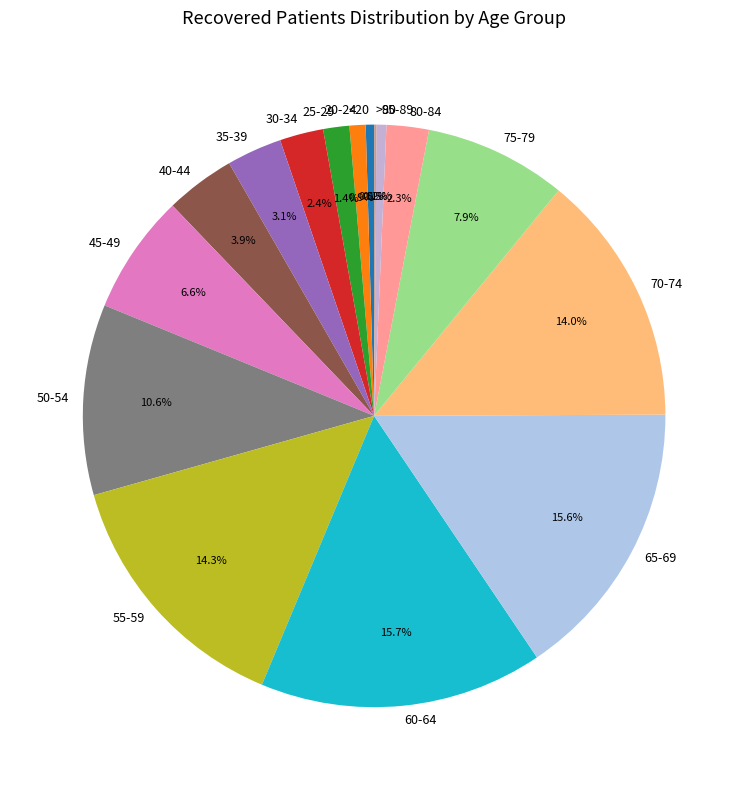

True or false: 65-69 accounts for 3% of the total.

False